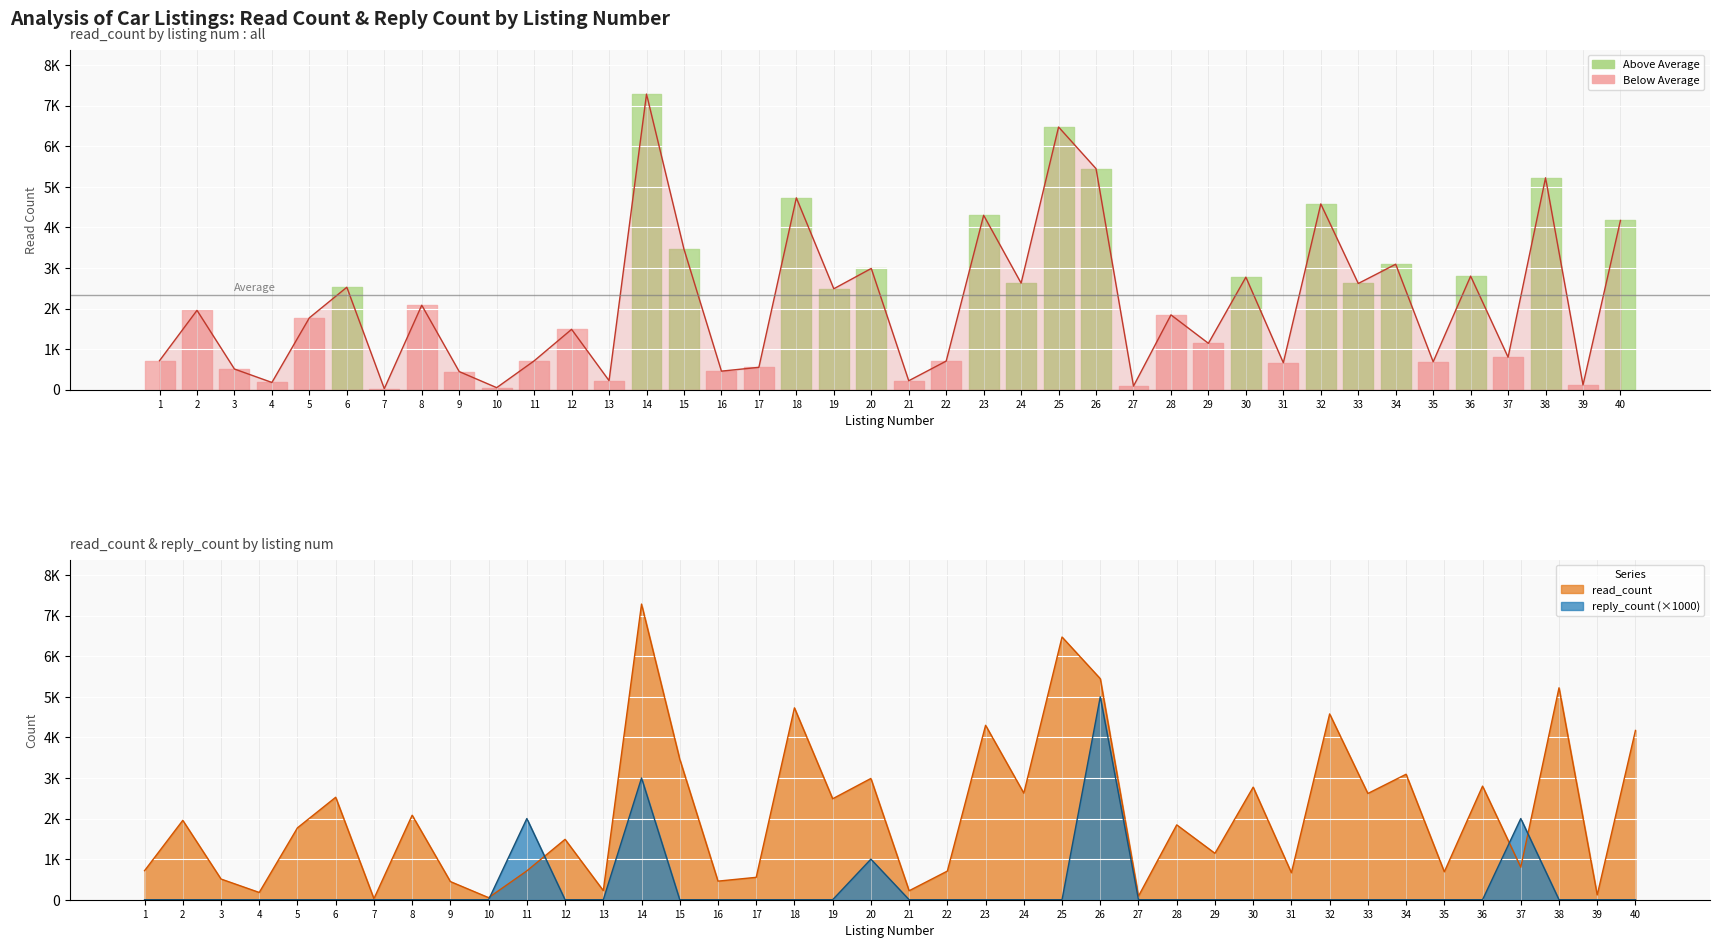

How many data points does each series have?

40